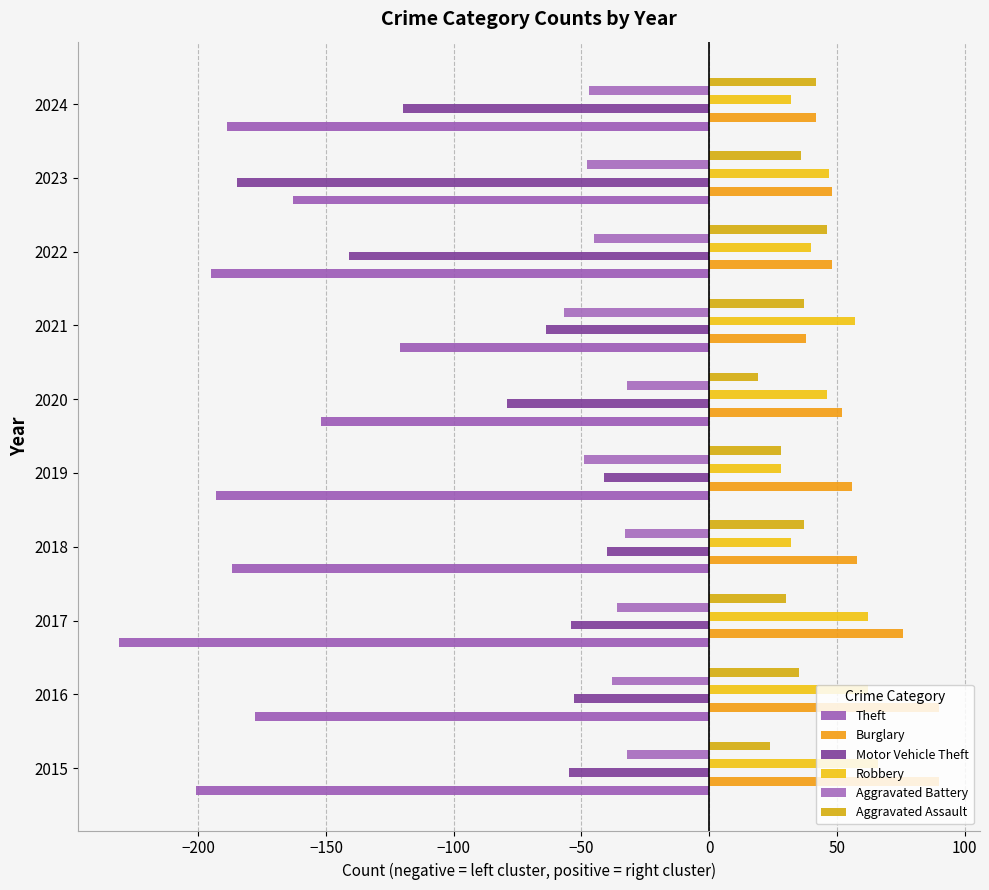

What is the sum of all Motor Vehicle Theft values?

-832